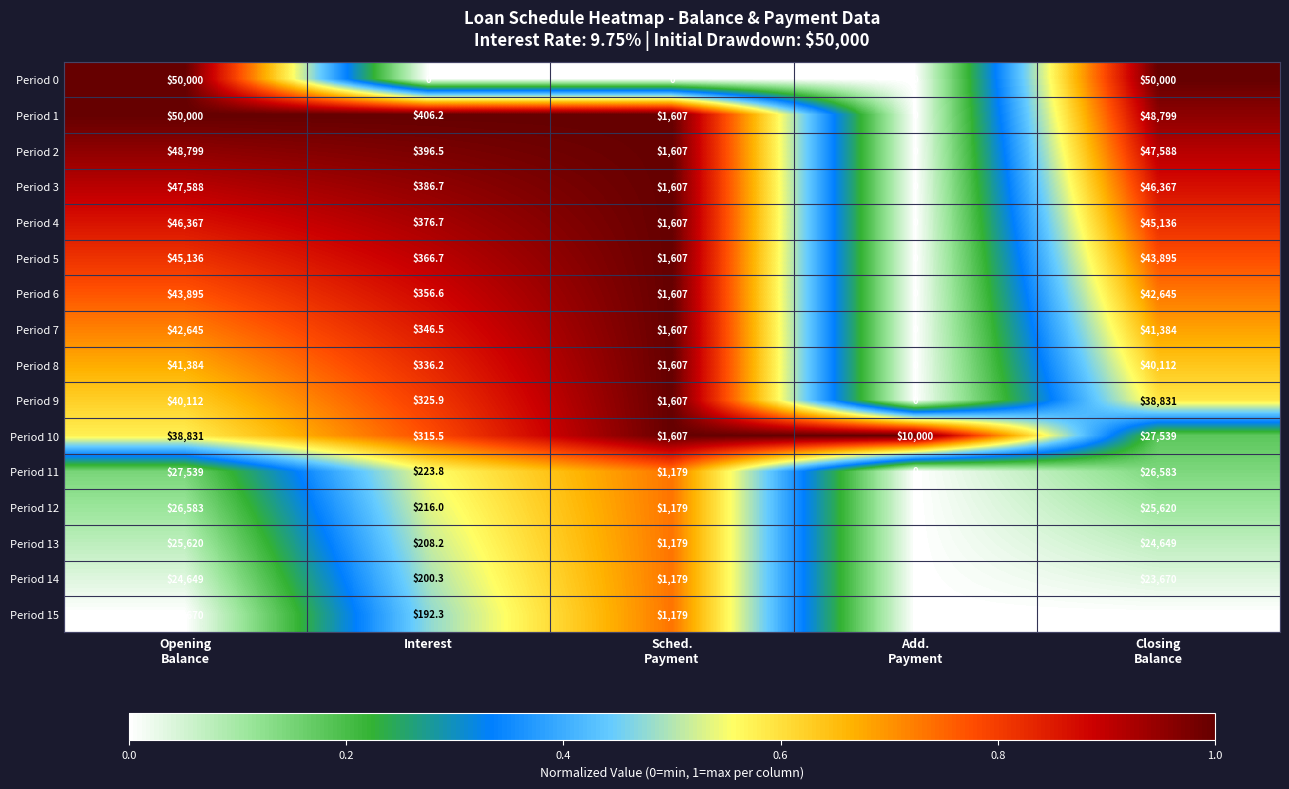

What is the sum of all Period 0 values?

100000.0